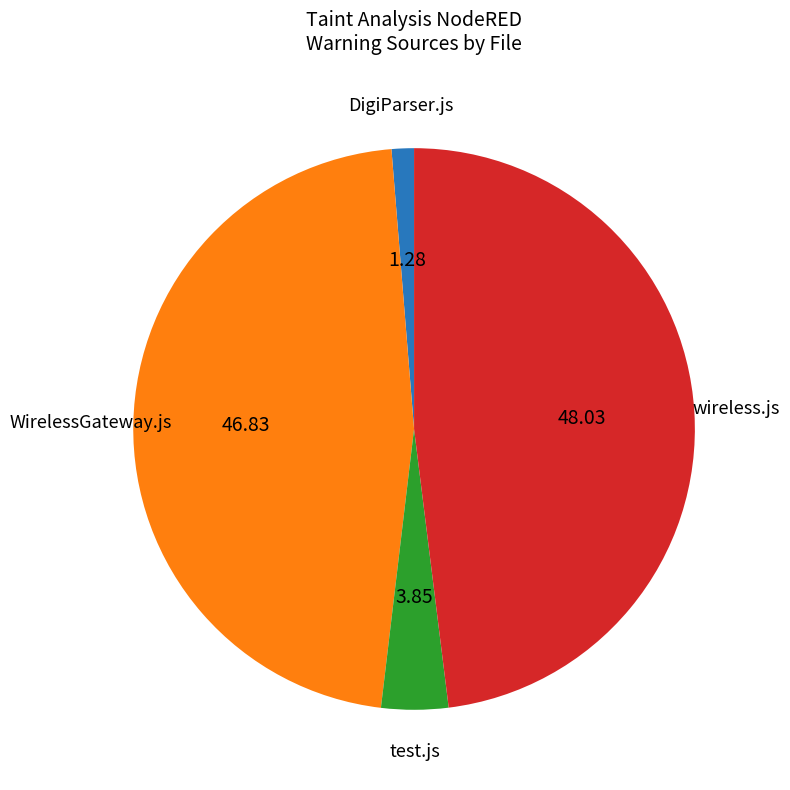

Does any single category account for the majority?

No